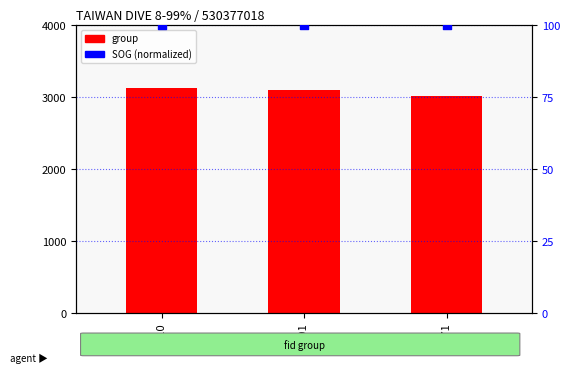

Which series contains the highest Y value?

group